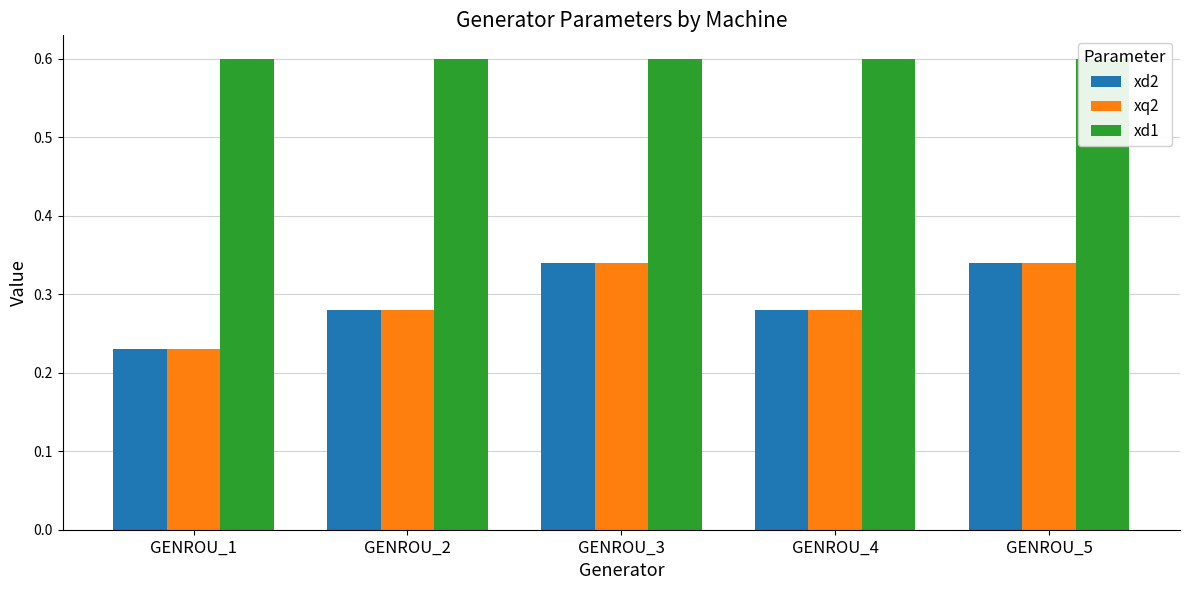

List the series in order of their peak value, highest first.

xd1, xd2, xq2